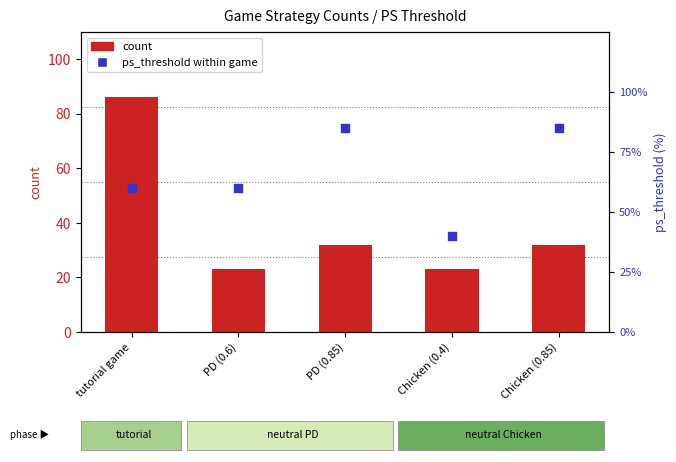

Which series contains the highest Y value?

count